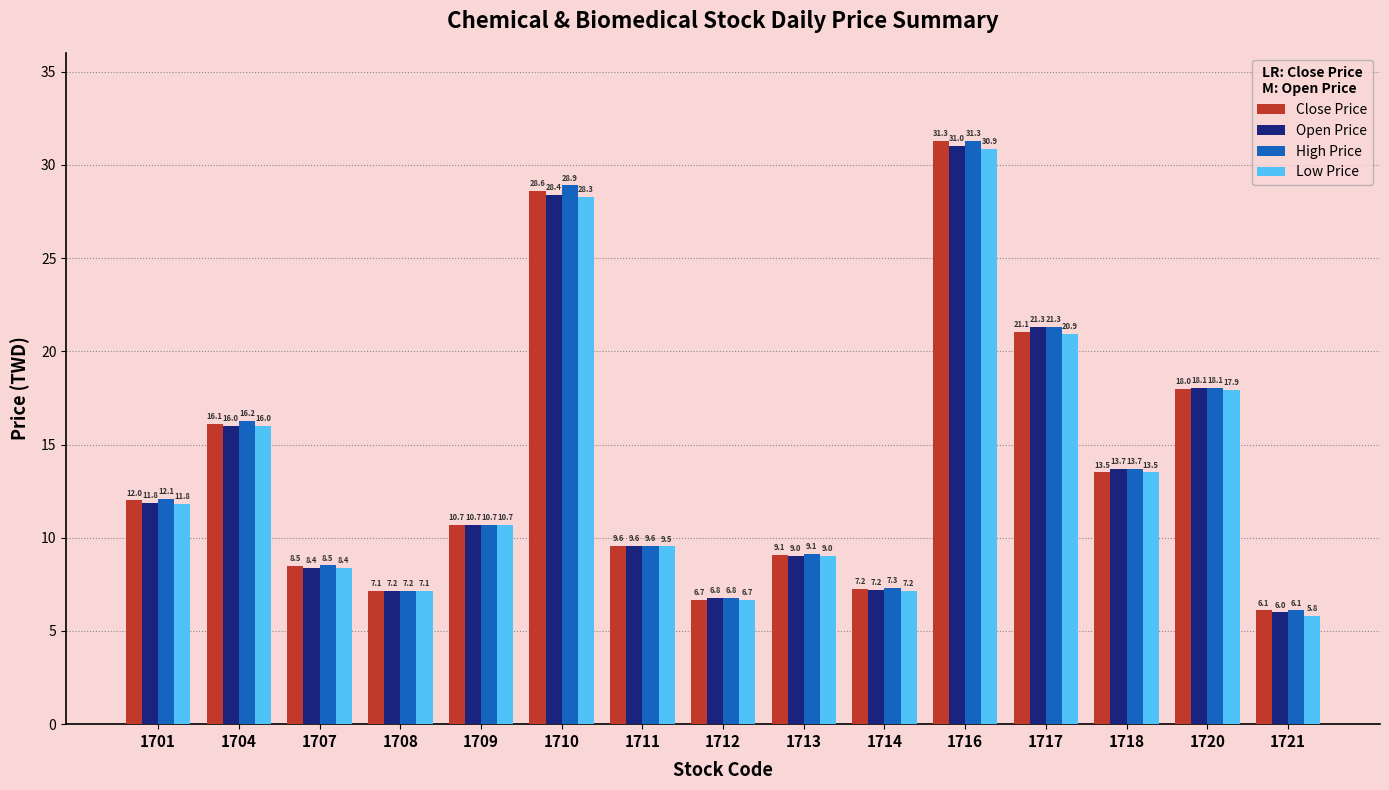

The Close Price series shows 9.9 at 1712. True or false?

False